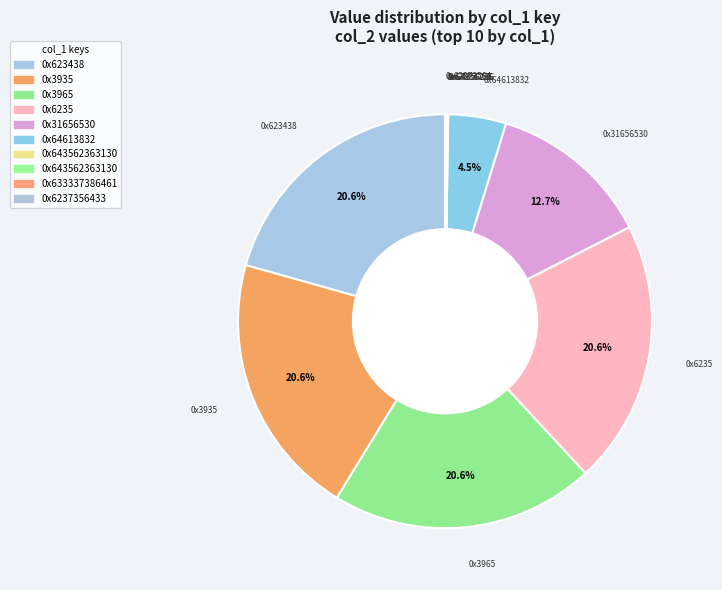

Count the number of slices in the pie.

12